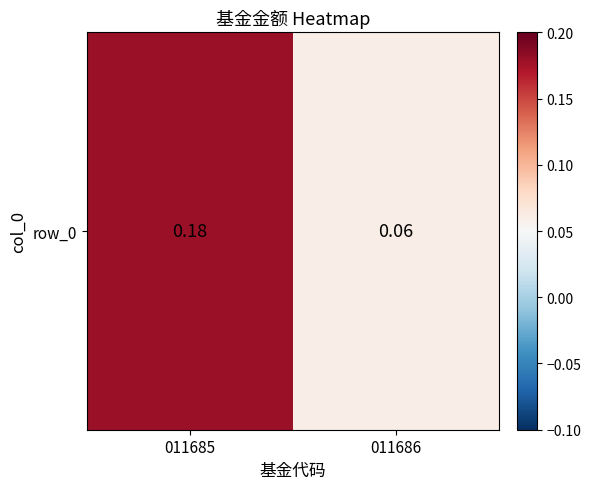

True or false: the data shows 0.2 at 011685.

True